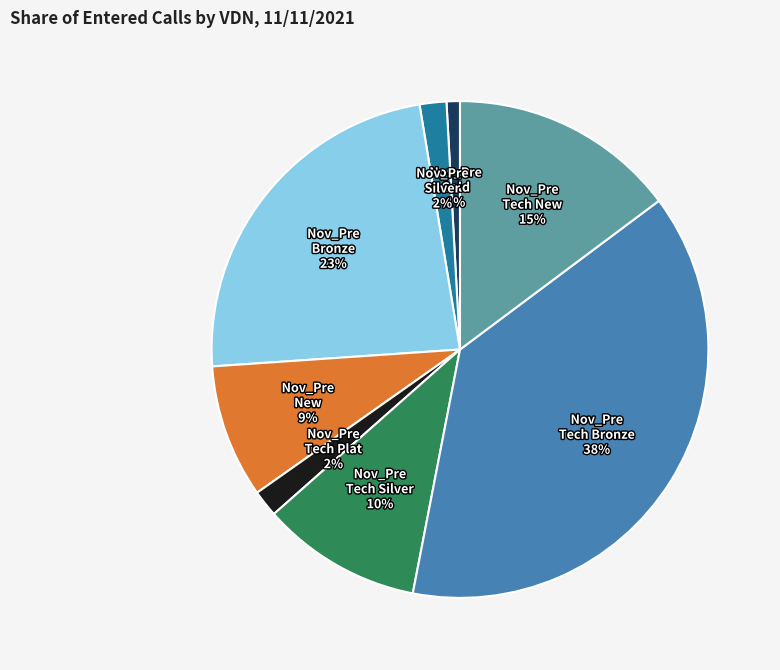

Does any single category account for the majority?

No